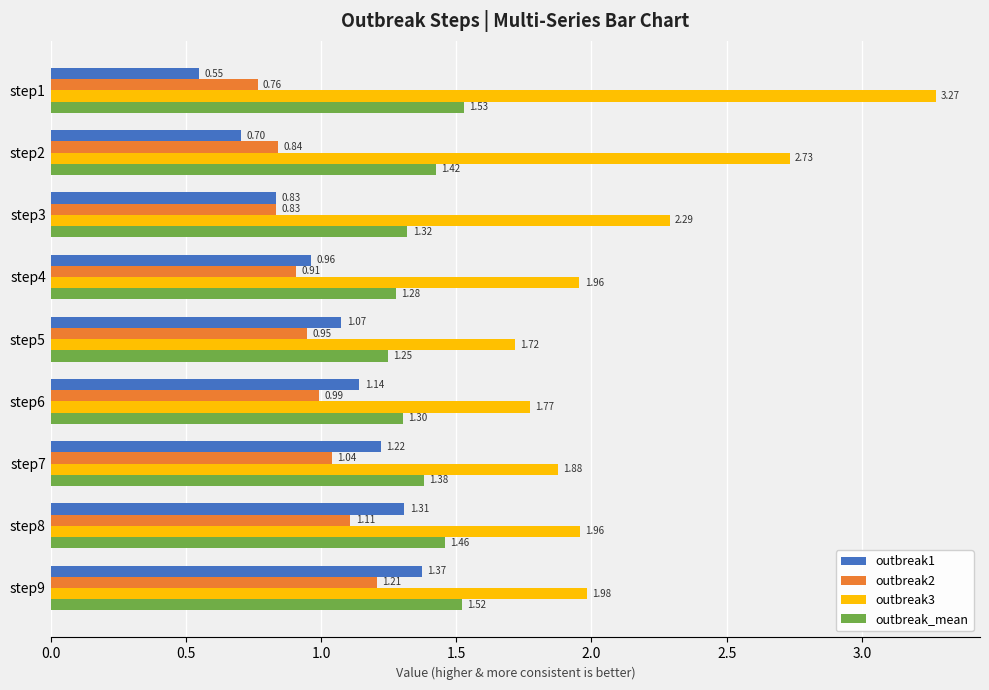

What is the sum of all outbreak_mean values?

12.5